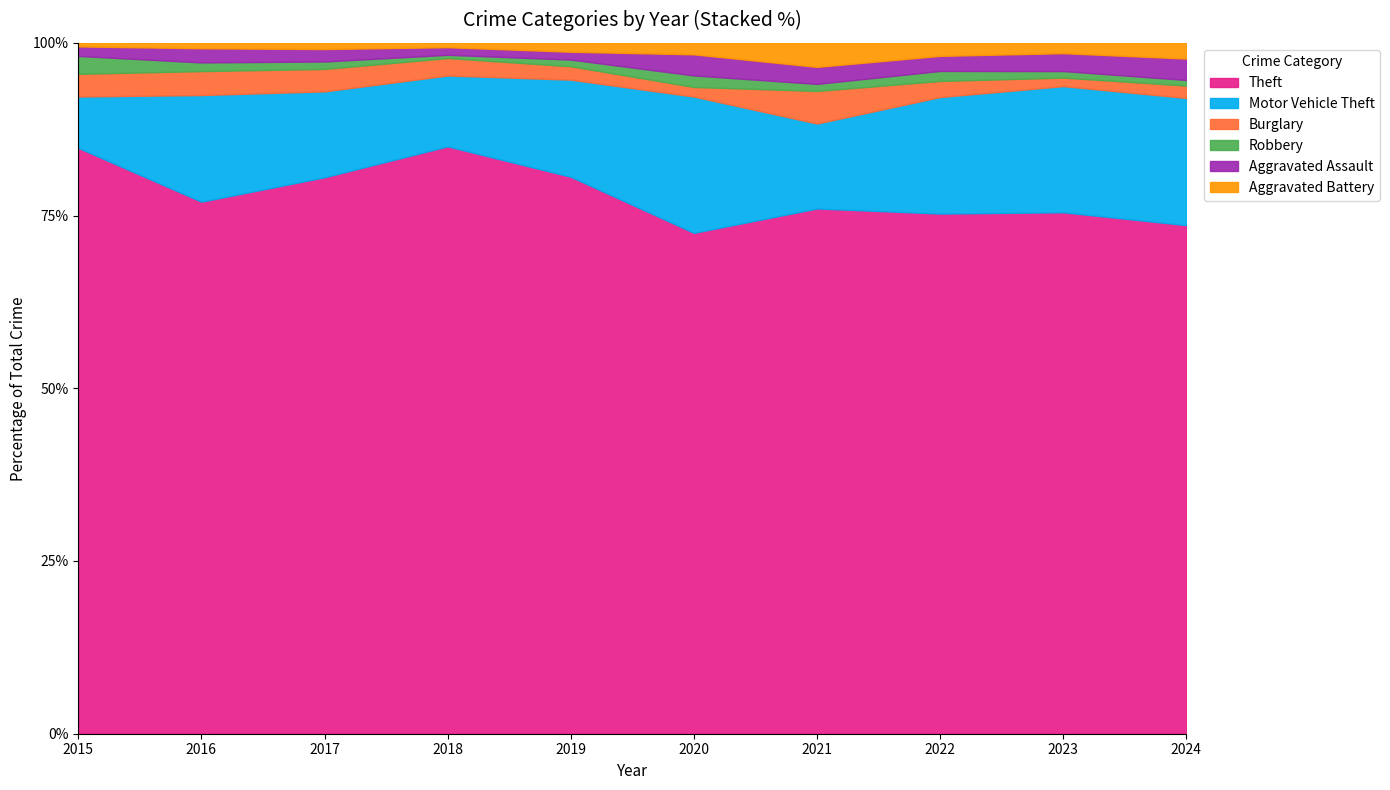

Is it true that Theft equals 72.5 at 2020?

True